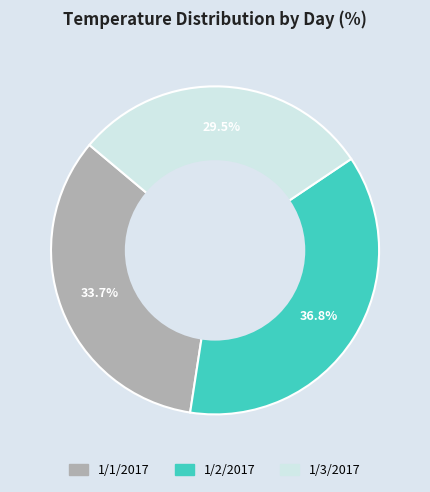

Which category has the biggest portion of the pie?

1/2/2017